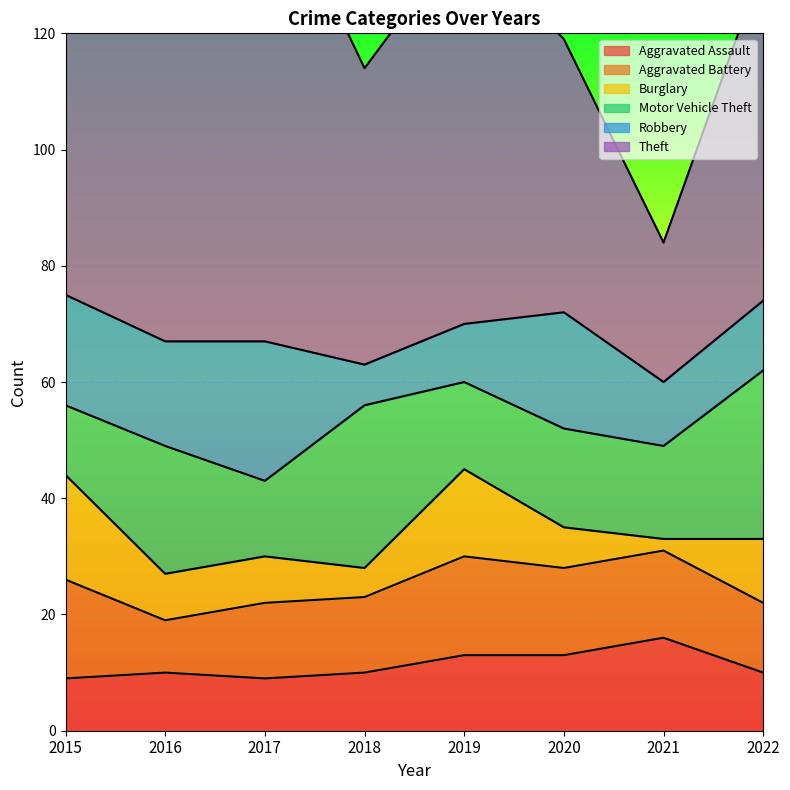

The value of Burglary at 2022 is 11. True or false?

True